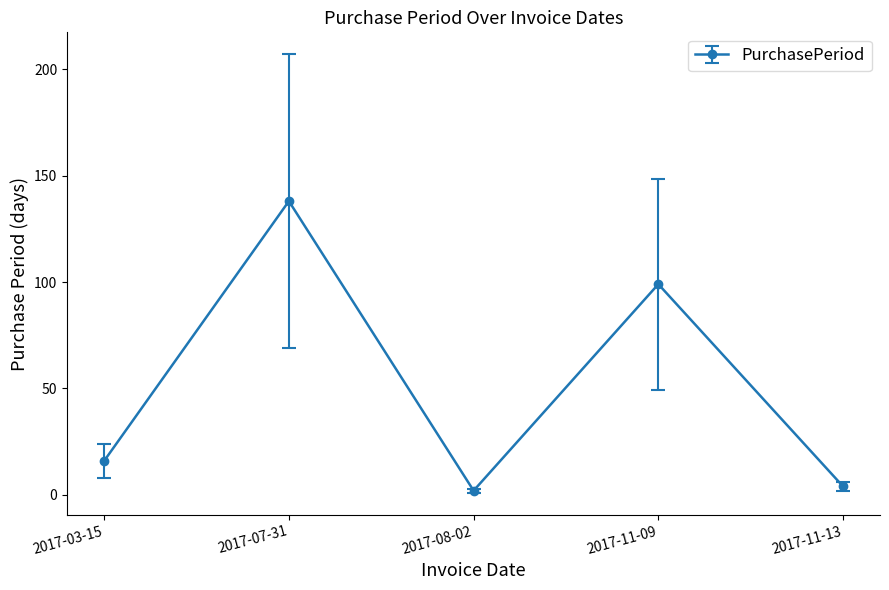

True or false: the data shows 138 at 2017-07-31.

True